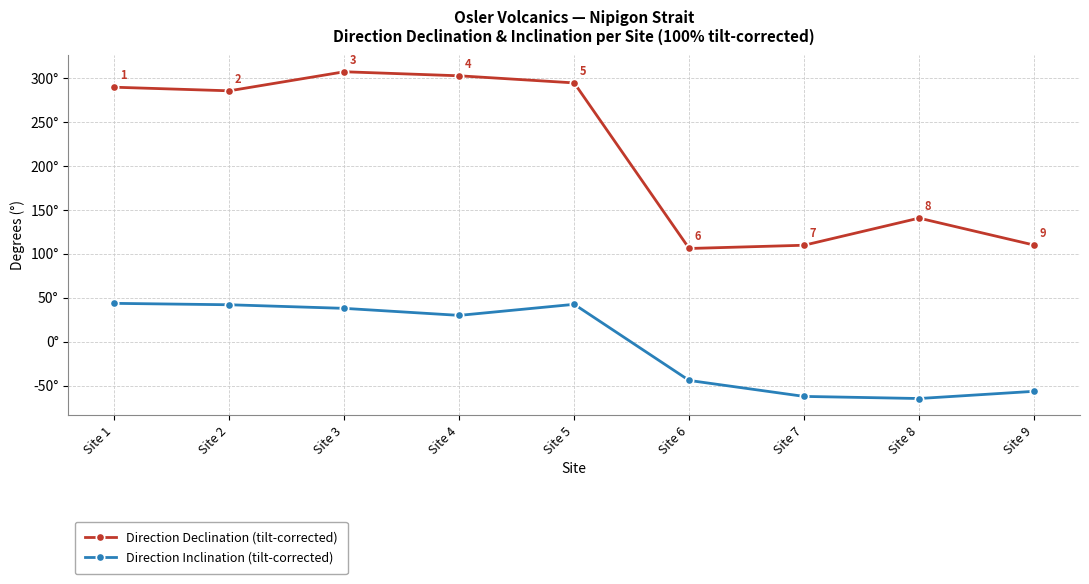

Which series has the widest spread of values?

Direction Declination (tilt-corrected)